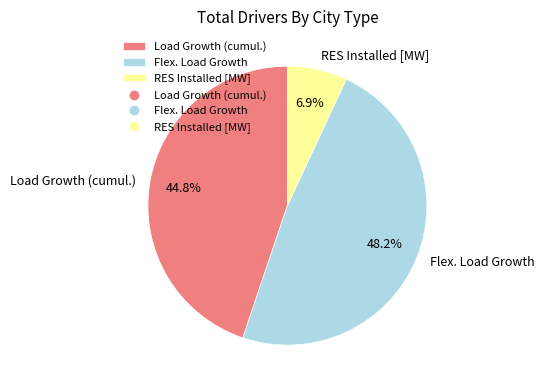

How many slices are in this pie chart?

3